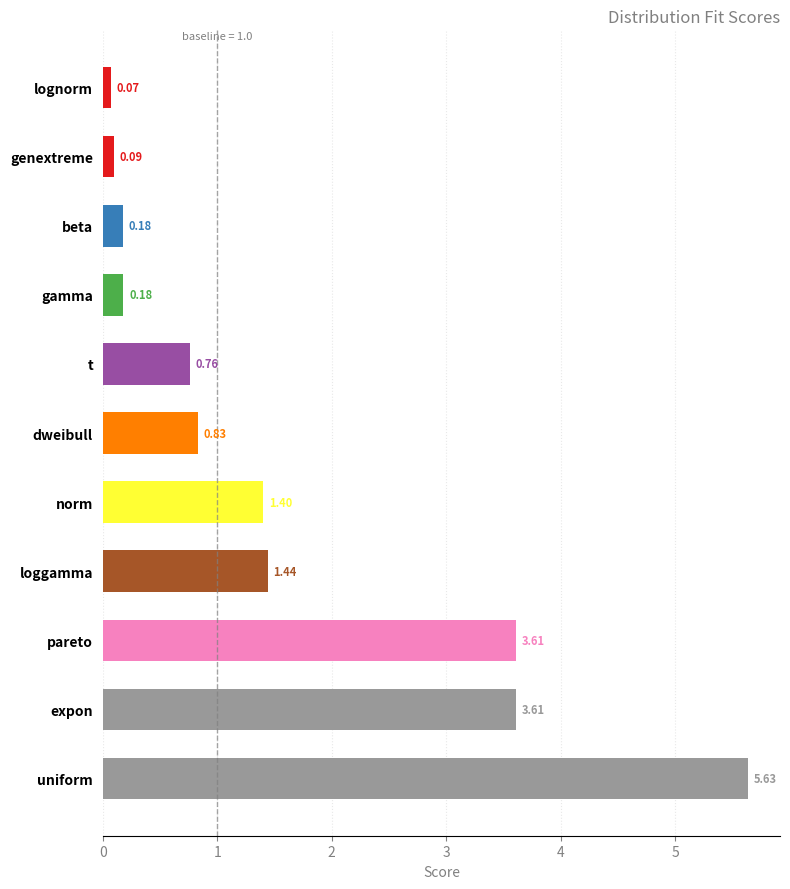

What is the difference between the values at norm and t?

0.6